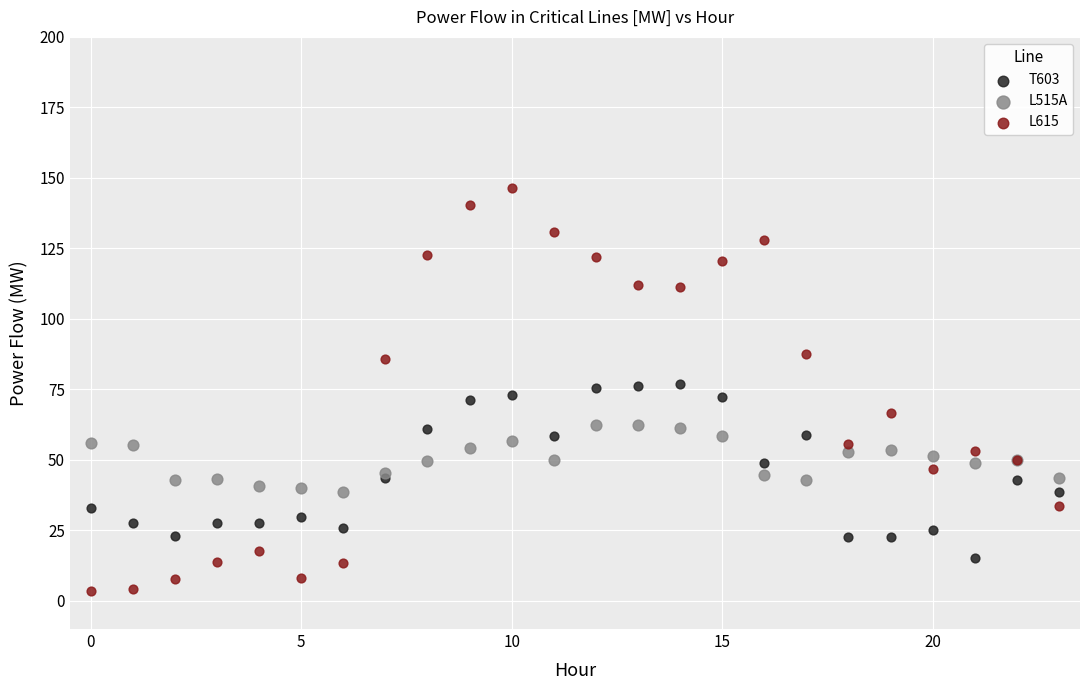

What are all the series names shown in the legend?

T603, L515A, L615